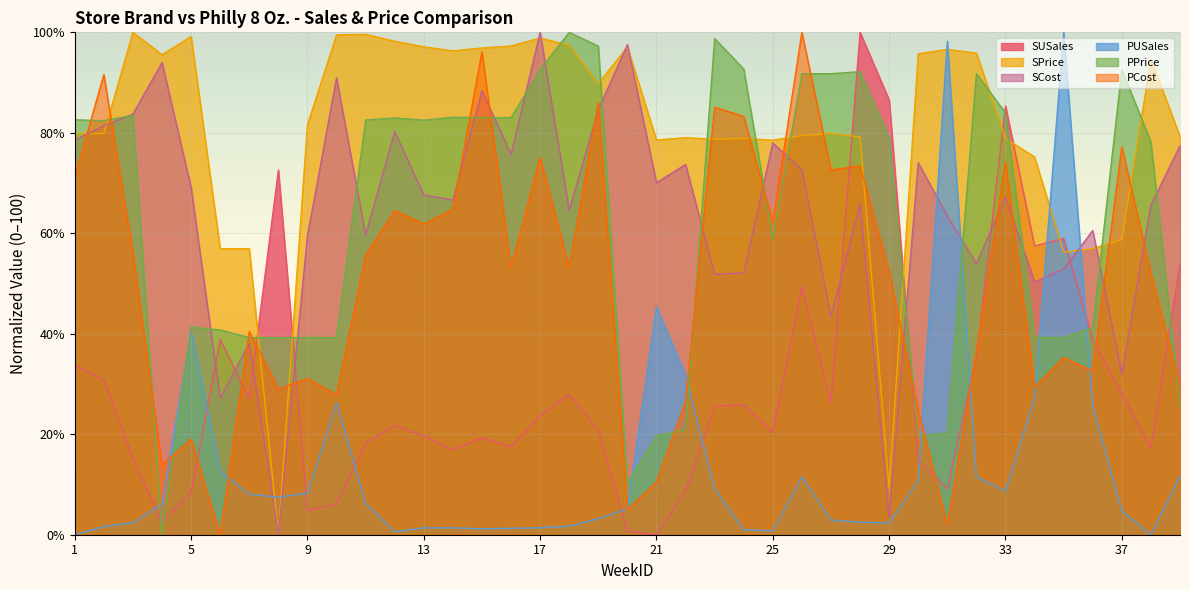

What is the difference between the highest and lowest values at 39?

67.6